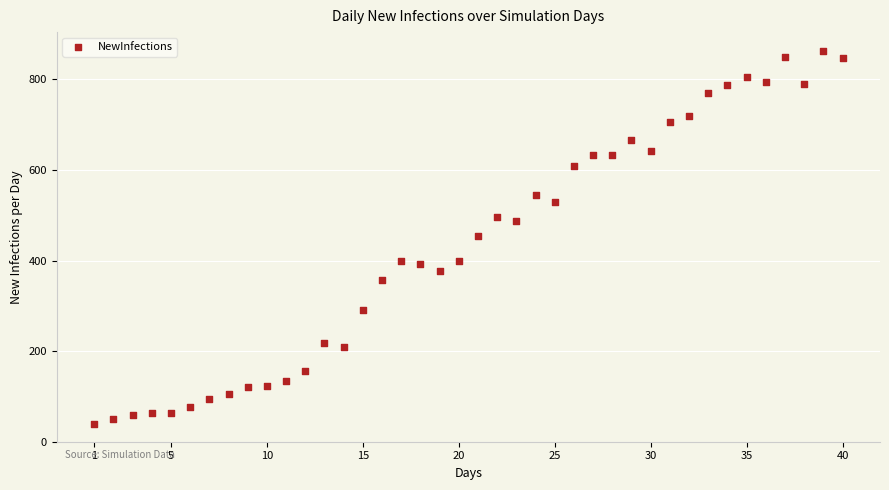

What is the range of X values (max minus min)?

39